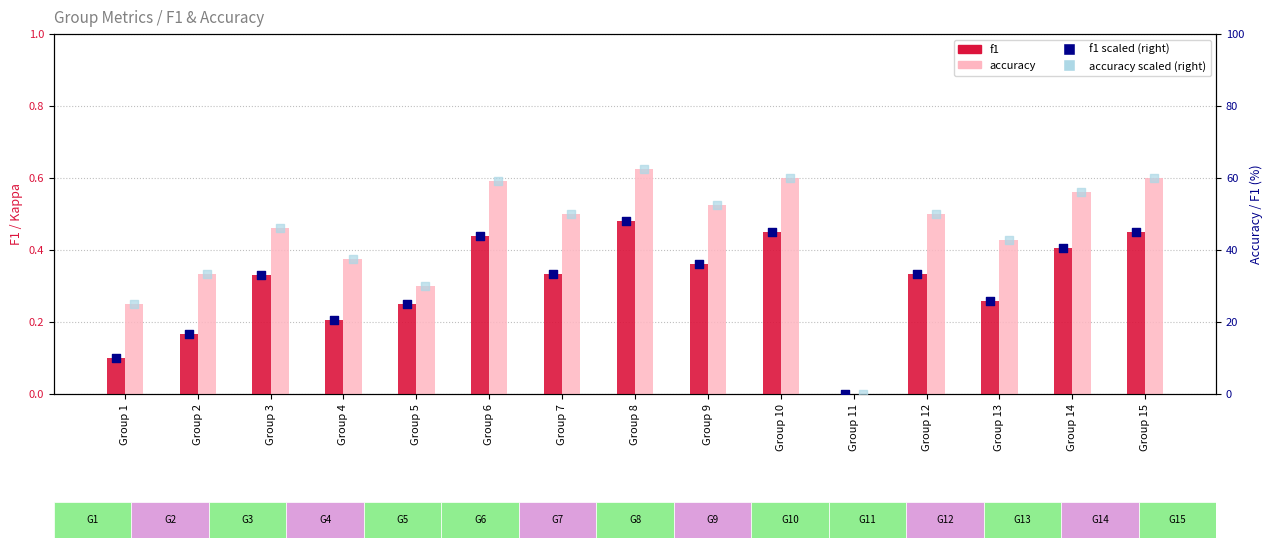

Which series contains the highest Y value?

accuracy (right scale)